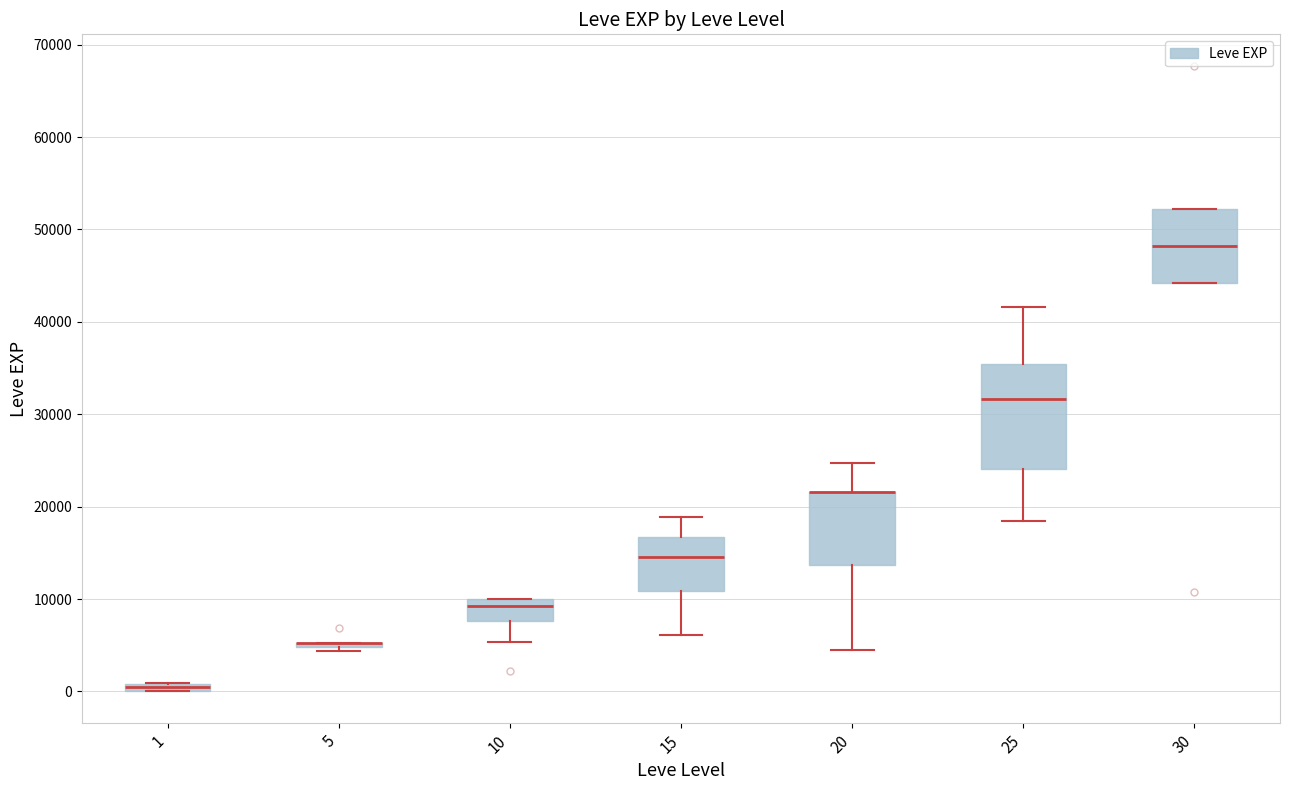

Where does the median line of the box at x = 15 sit on the y-axis? The values are not printed on the chart, so give them approximately, as read against the axis.

15000